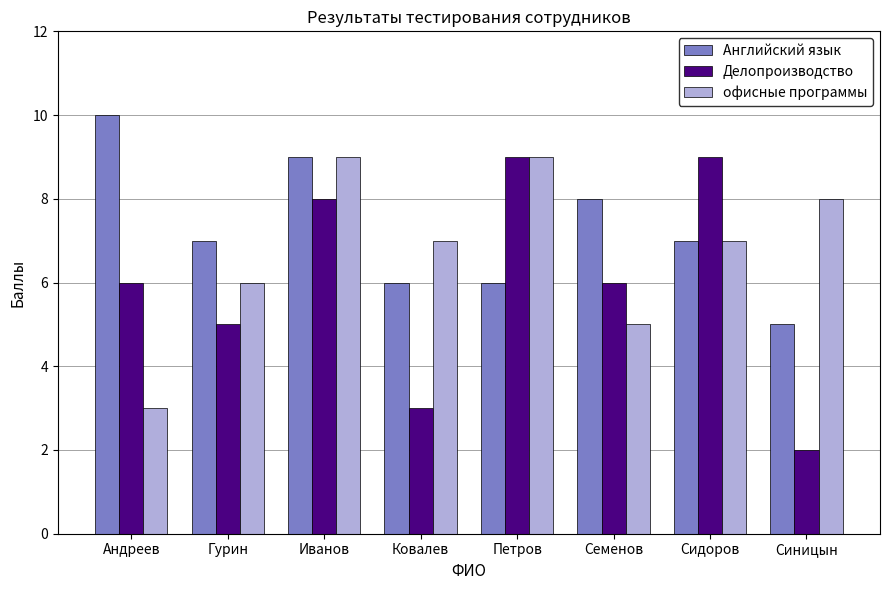

What value does the Английский язык series have at Синицын?

5